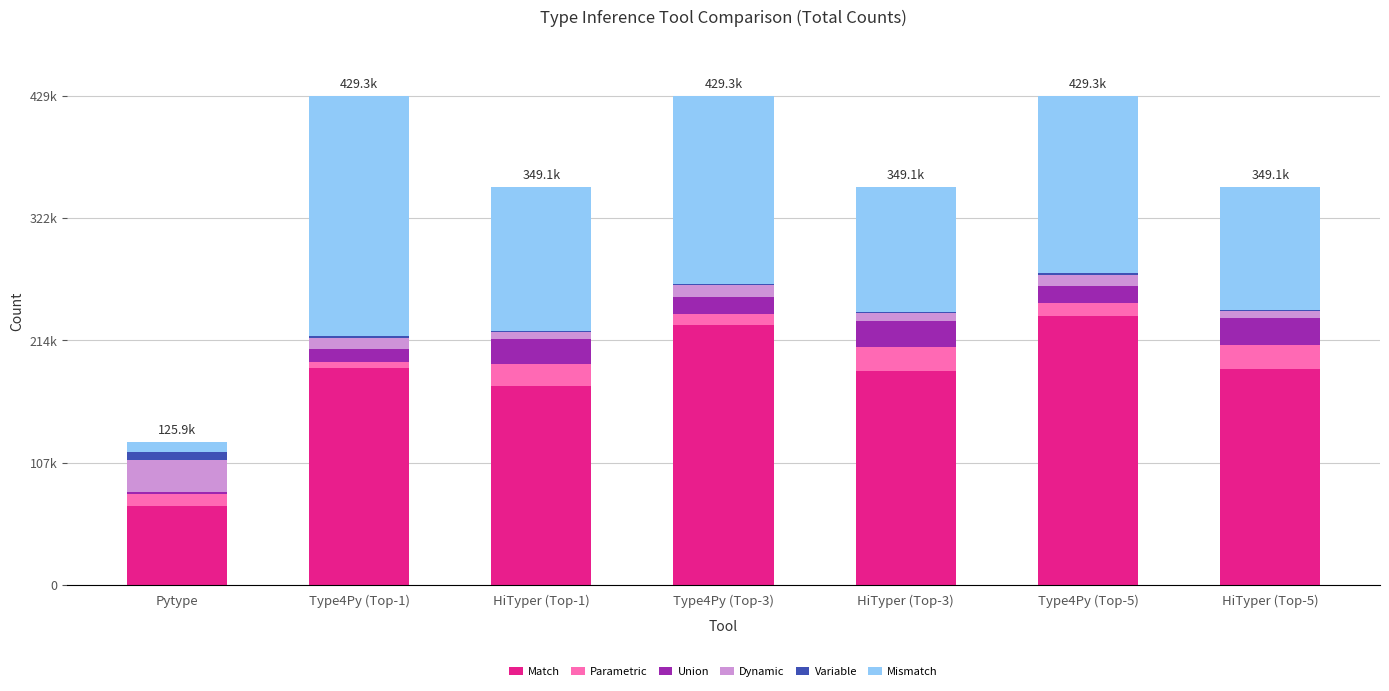

The value of Union at HiTyper (Top-5) is 23475. True or false?

True